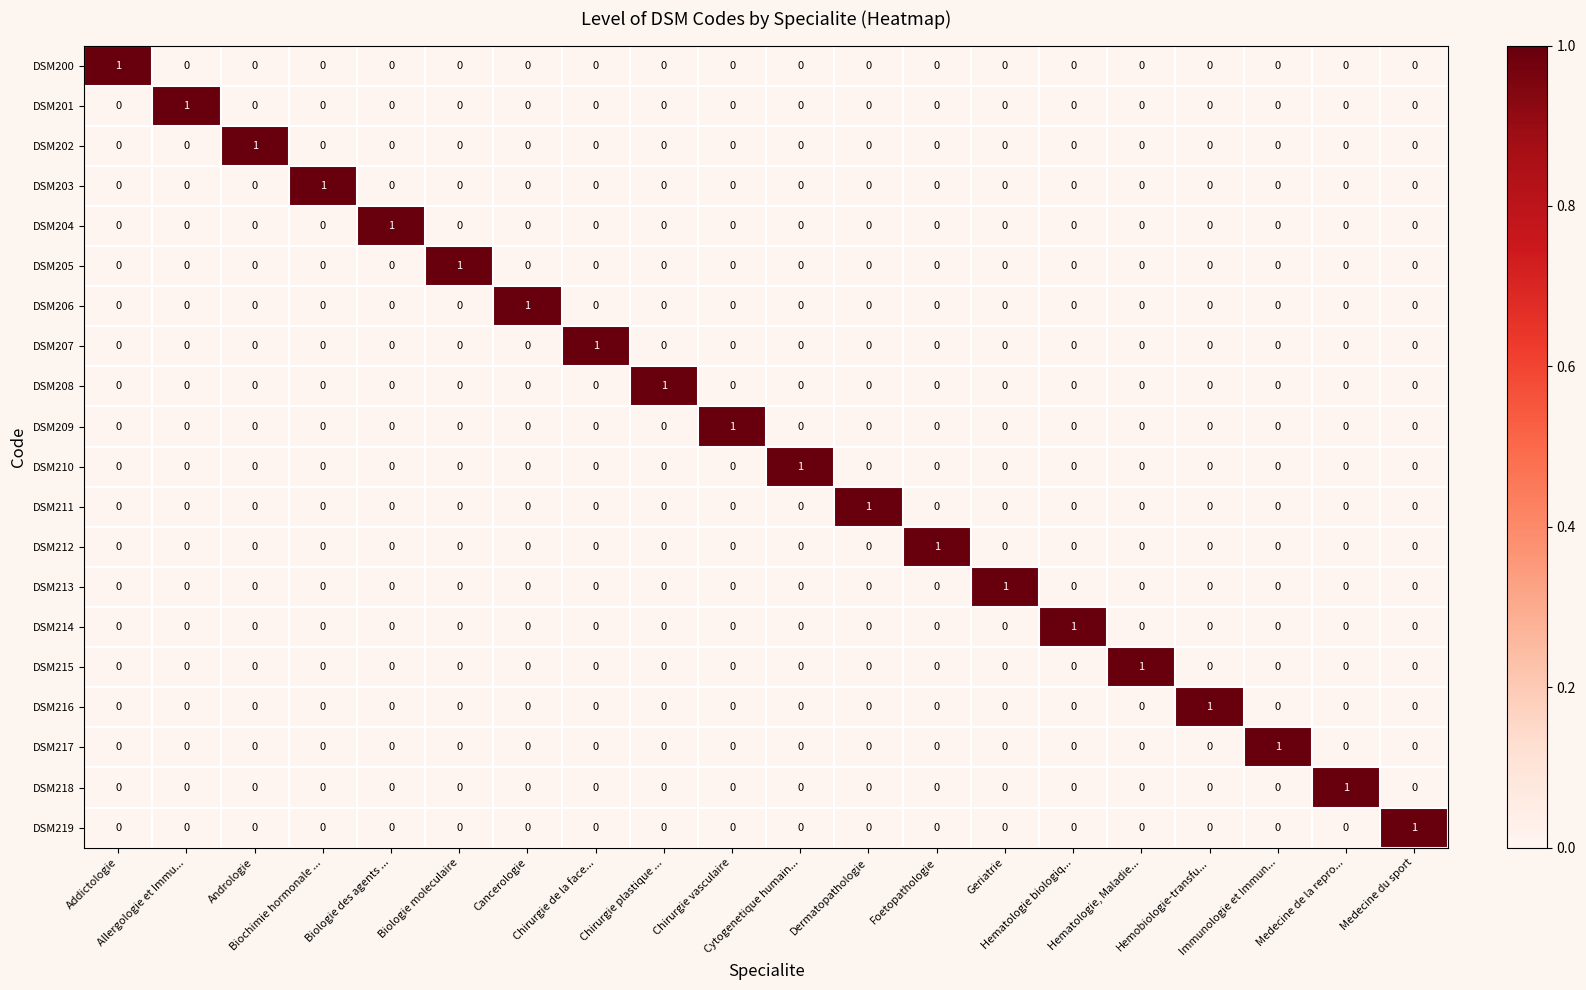

How many DSM204 values are between 0 and 1?

20